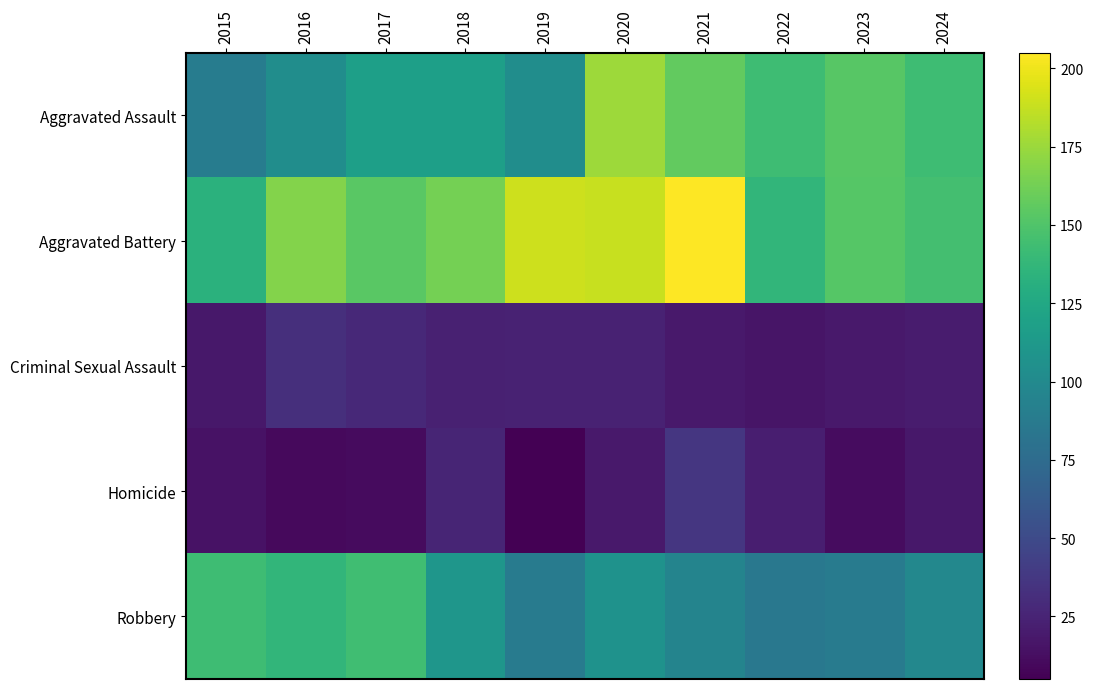

Reading right to left, list all the values displayed in this chart.

Aggravated Assault: 2024=143	2023=153	2022=143	2021=157	2020=176	2019=103	2018=118	2017=118	2016=103	2015=89
Aggravated Battery: 2024=145	2023=152	2022=137	2021=205	2020=188	2019=190	2018=163	2017=154	2016=168	2015=133
Criminal Sexual Assault: 2024=20	2023=19	2022=16	2021=19	2020=24	2019=24	2018=23	2017=28	2016=32	2015=18
Homicide: 2024=18	2023=12	2022=22	2021=37	2020=19	2019=5	2018=26	2017=11	2016=10	2015=15
Robbery: 2024=98	2023=88	2022=85	2021=95	2020=107	2019=88	2018=110	2017=144	2016=137	2015=143